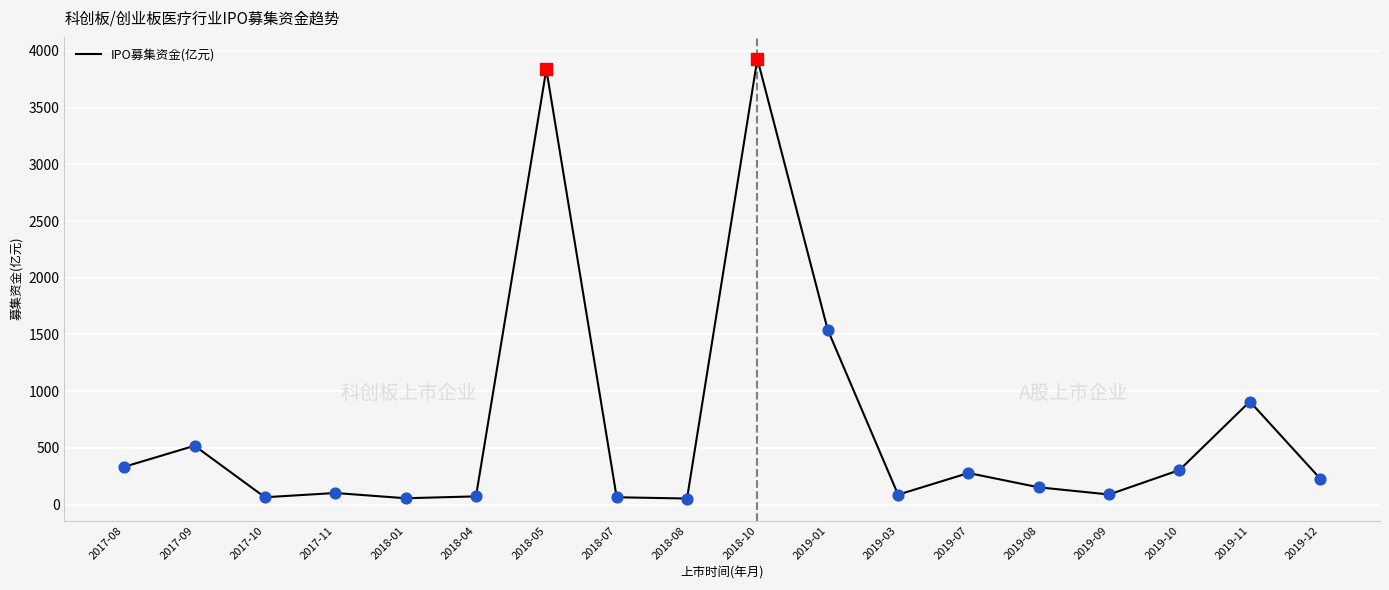

Approximately how many times larger is the value at 2019-07 compared to 2017-08?

0.8